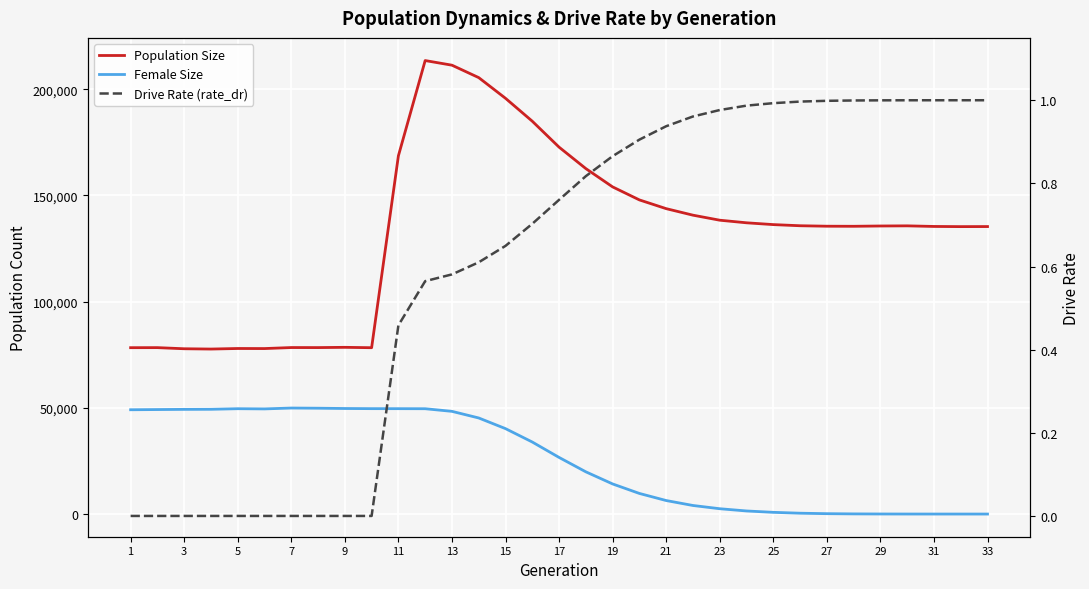

How many data points in Female Size are above 26653?

16